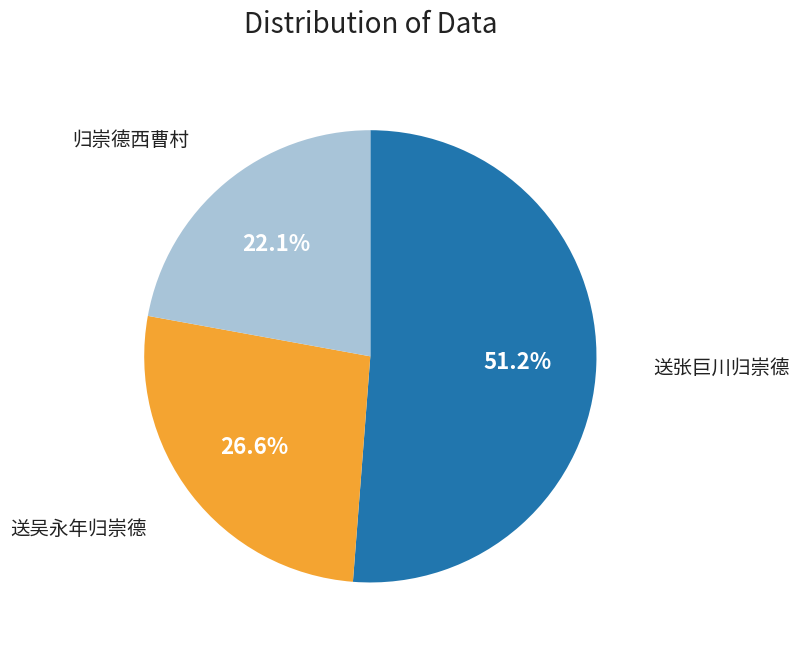

Does any single category account for the majority?

Yes